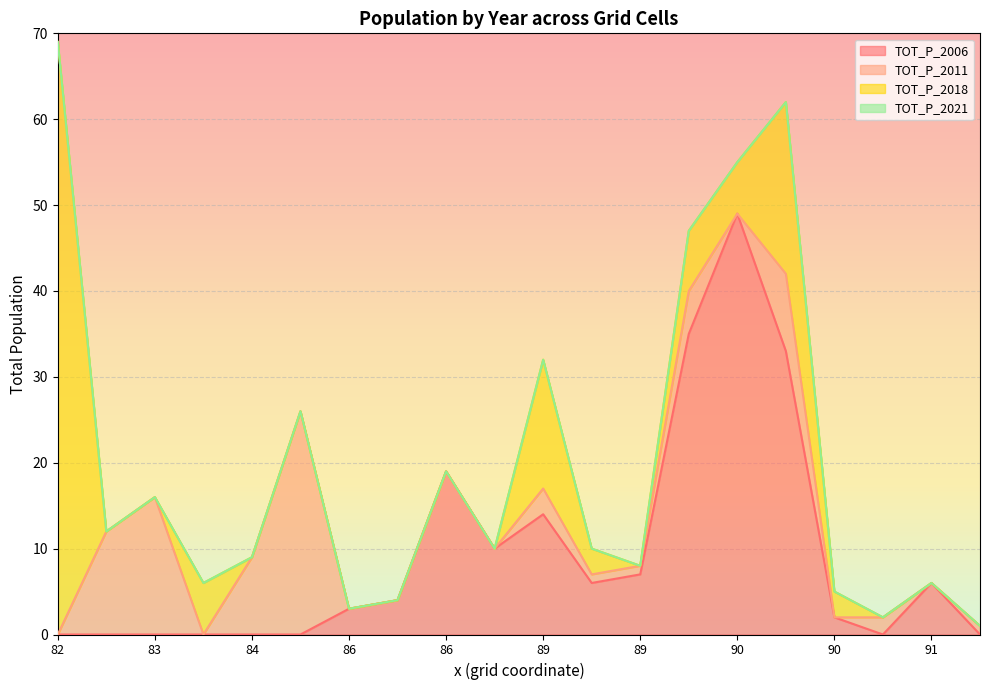

Is the value of TOT_P_2011 at 91 greater than the value of TOT_P_2018 at 89?

No